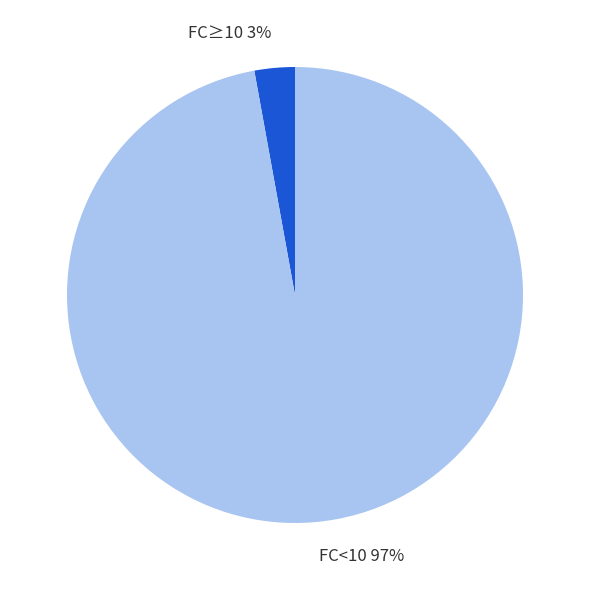

What percentage is the FC<10 slice, to the nearest percent?

97%